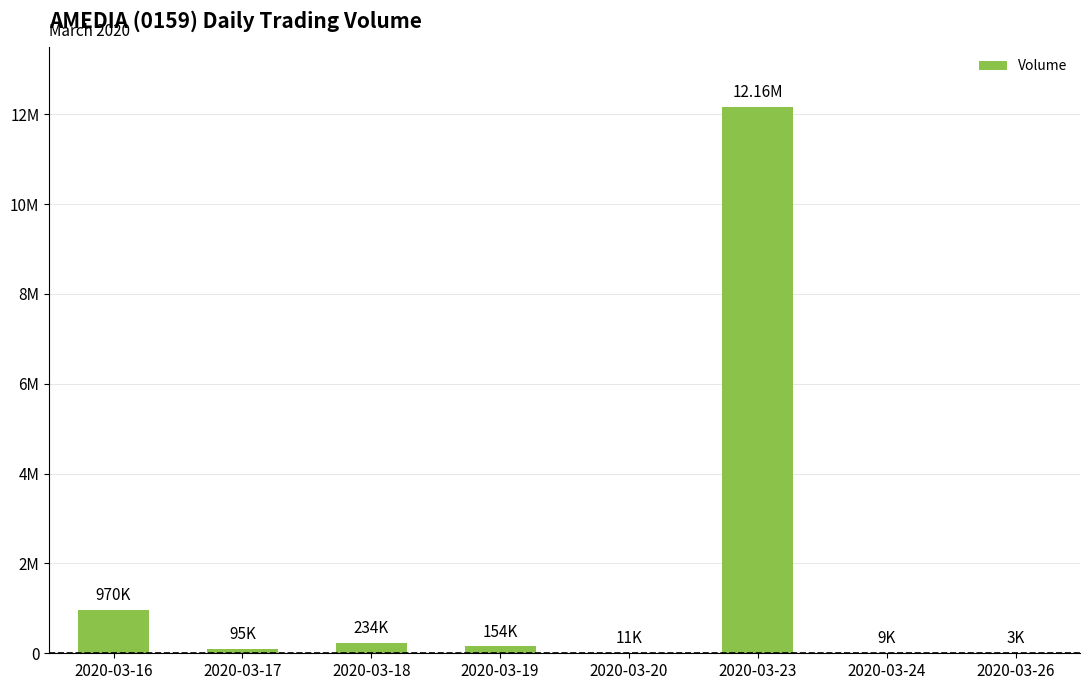

Reading left to right, extract all data points from this chart.

2020-03-16=969800	2020-03-17=95000	2020-03-18=233600	2020-03-19=154000	2020-03-20=11400	2020-03-23=12163300	2020-03-24=9300	2020-03-26=3300